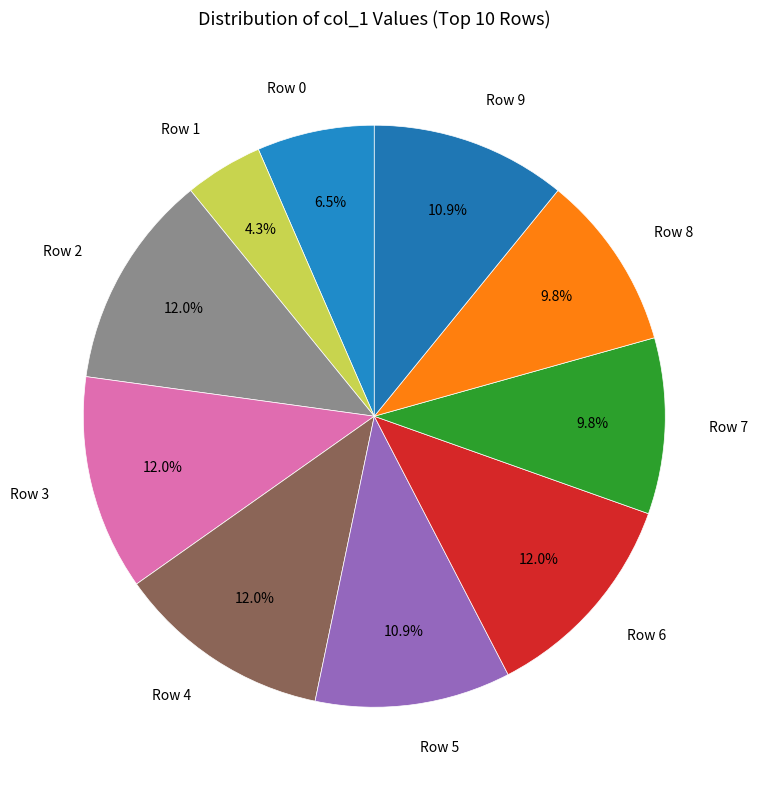

What is the ratio of the value at Row 0 to the value at Row 6?

0.5